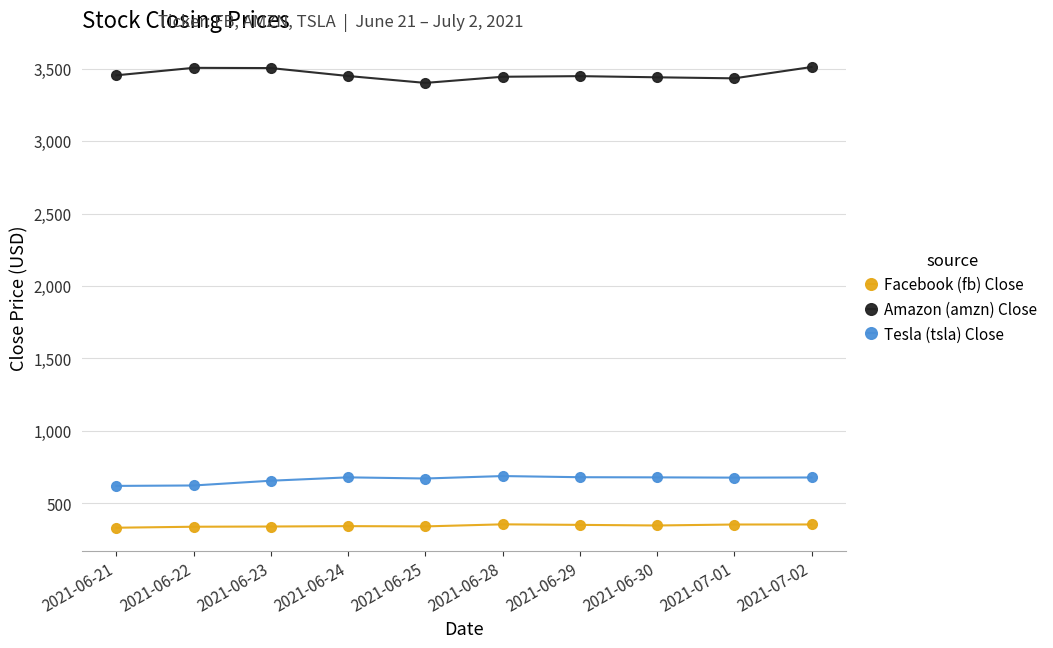

What is the total value across all series at 2021-06-21?

4407.1